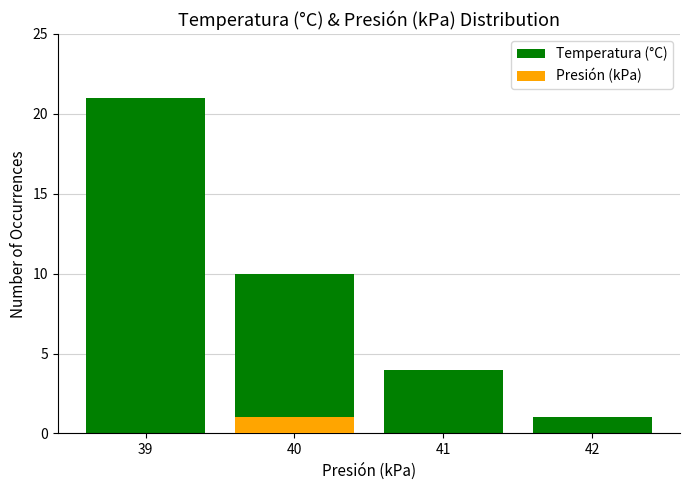

What is the value of the Temperatura (°C) bar at the 1st from the left?

21